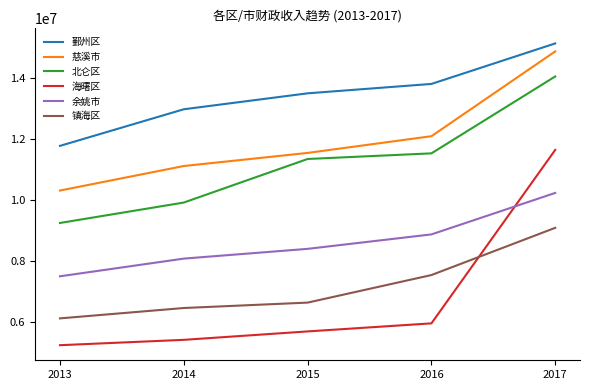

What is the average value of the 慈溪市 series?

11988792